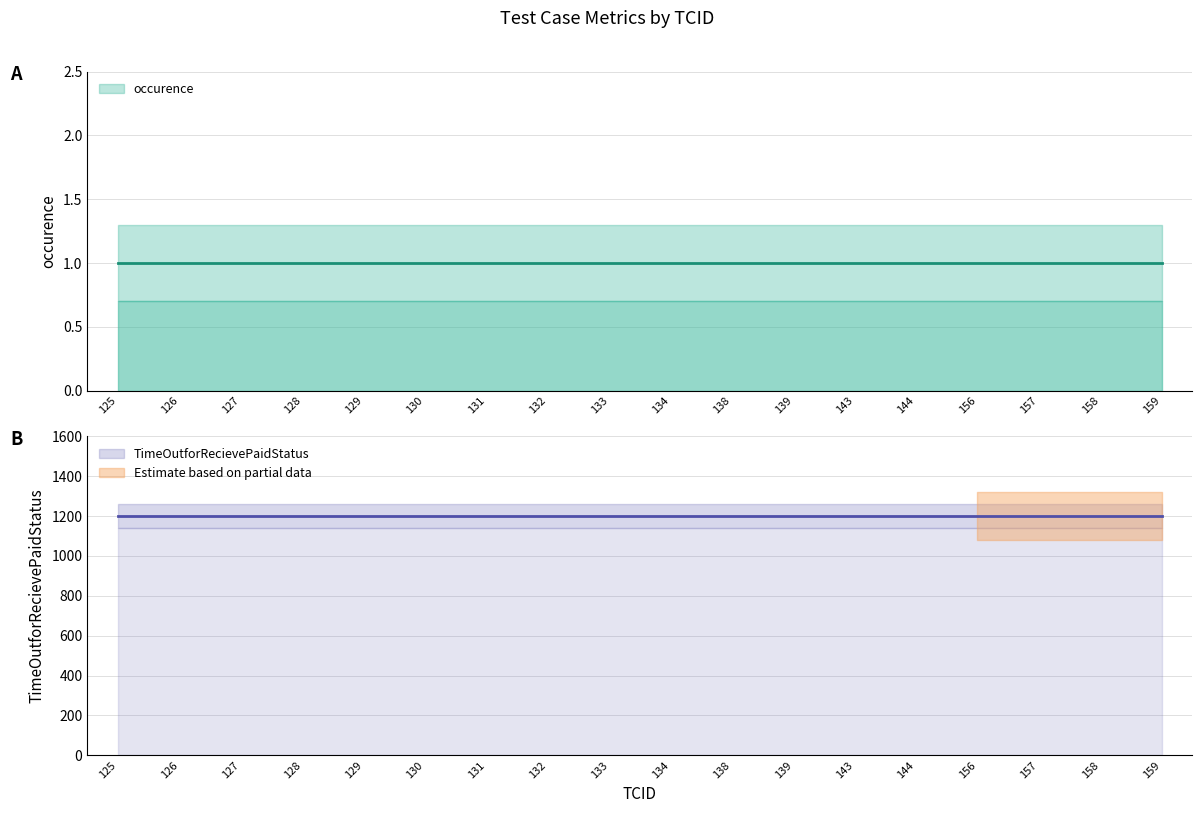

What is the minimum value shown in the chart?

1